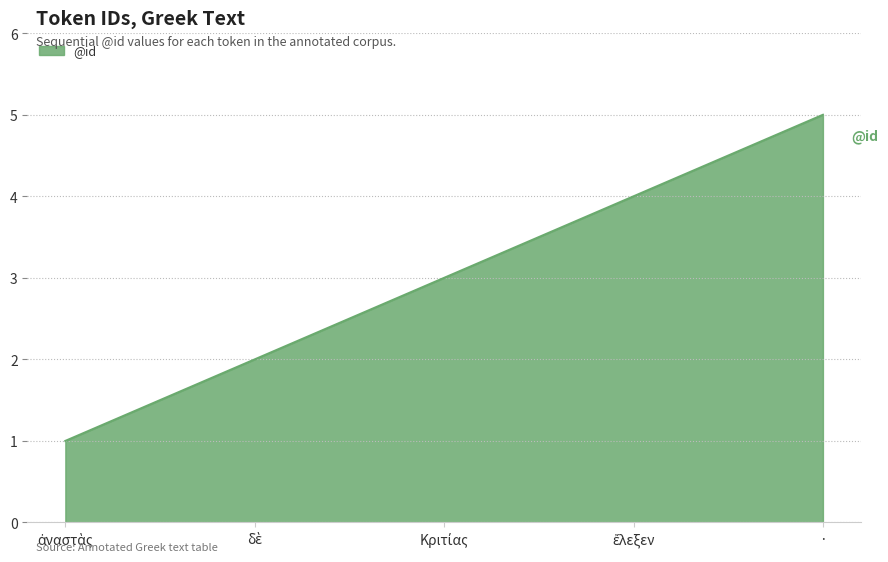

True or false: the data has more than 0 interior local peaks.

False